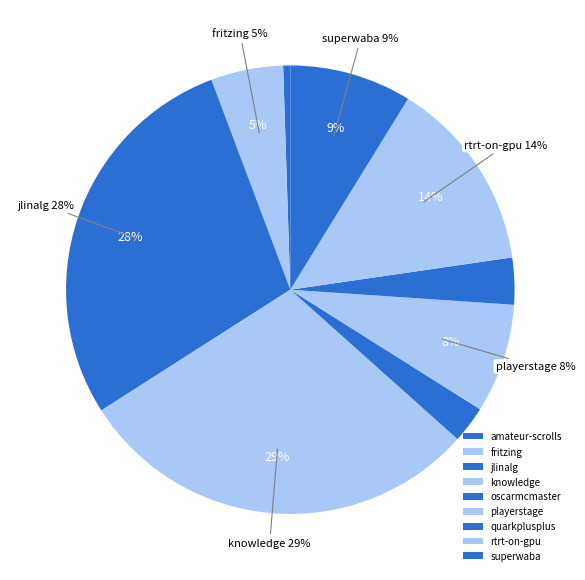

Is fritzing.csv the majority of the pie?

No